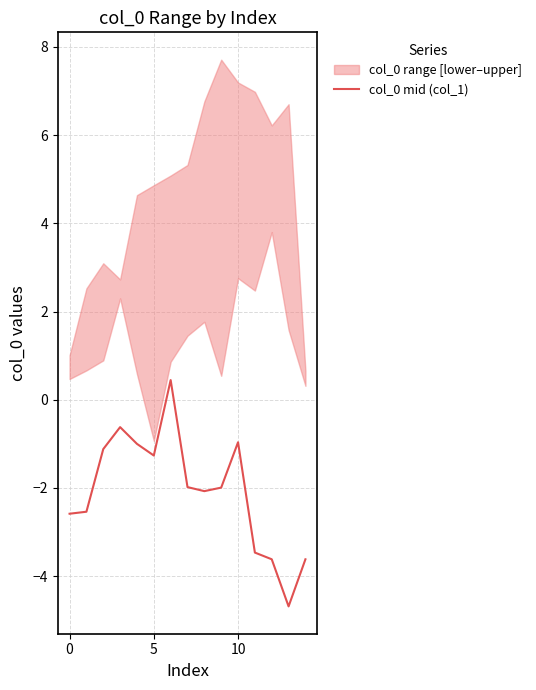

The col_0 mid (col_1) series shows -1.0 at 0. True or false?

False